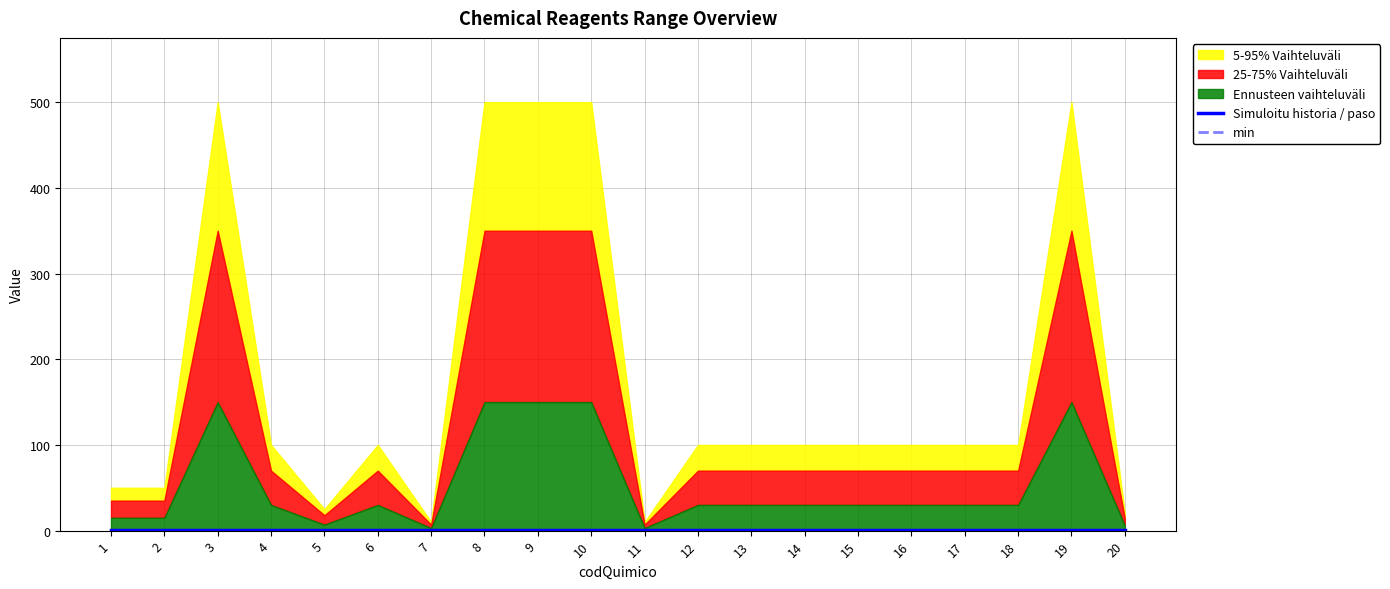

Read the min value at 17.

1